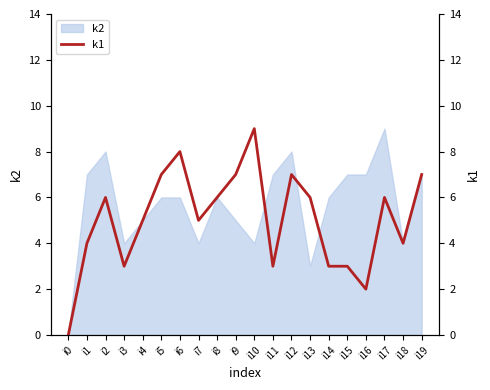

Where does the data first go above 6?

i5